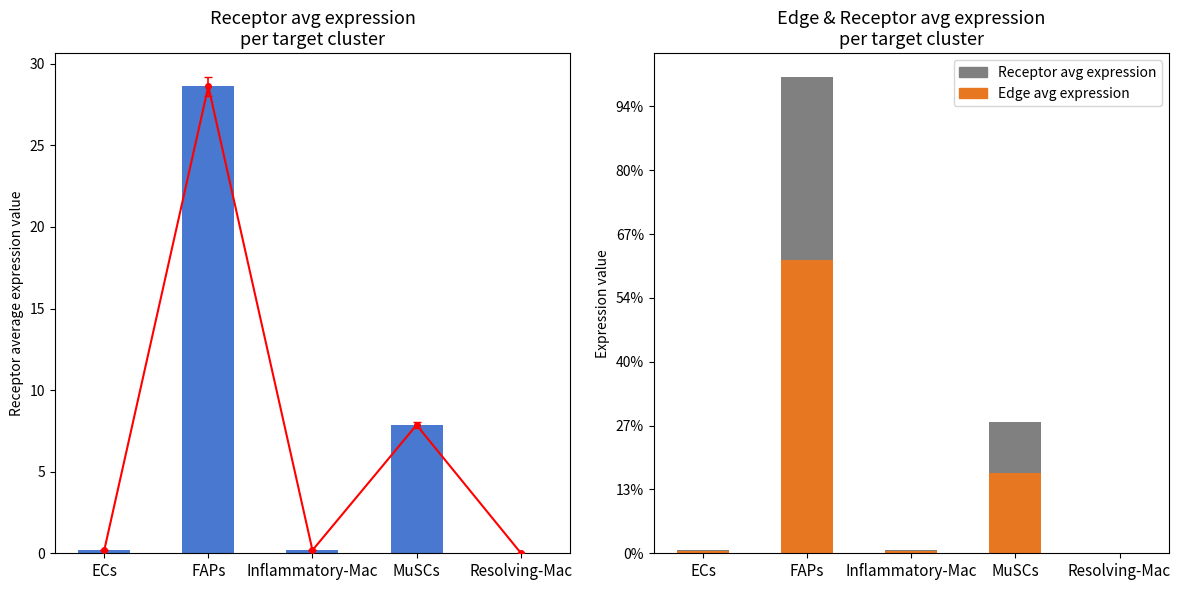

Which label corresponds to the largest value in the chart?

FAPs